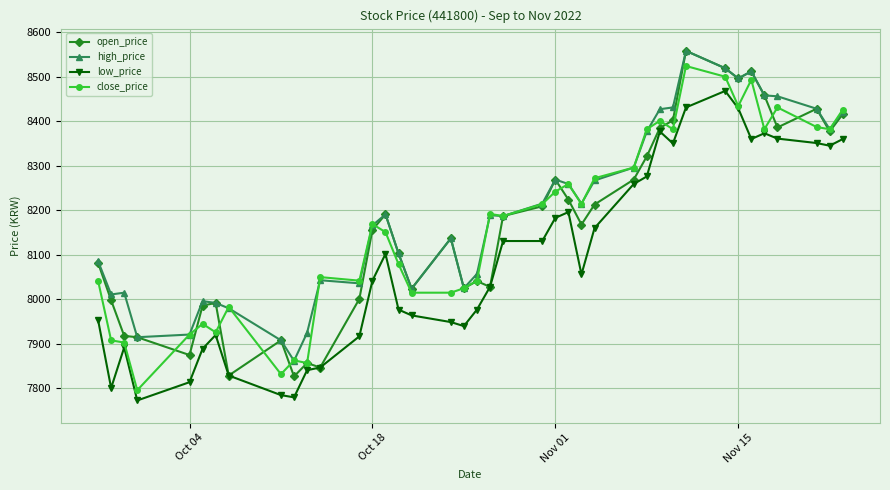

What is the minimum value shown in the chart?

7773